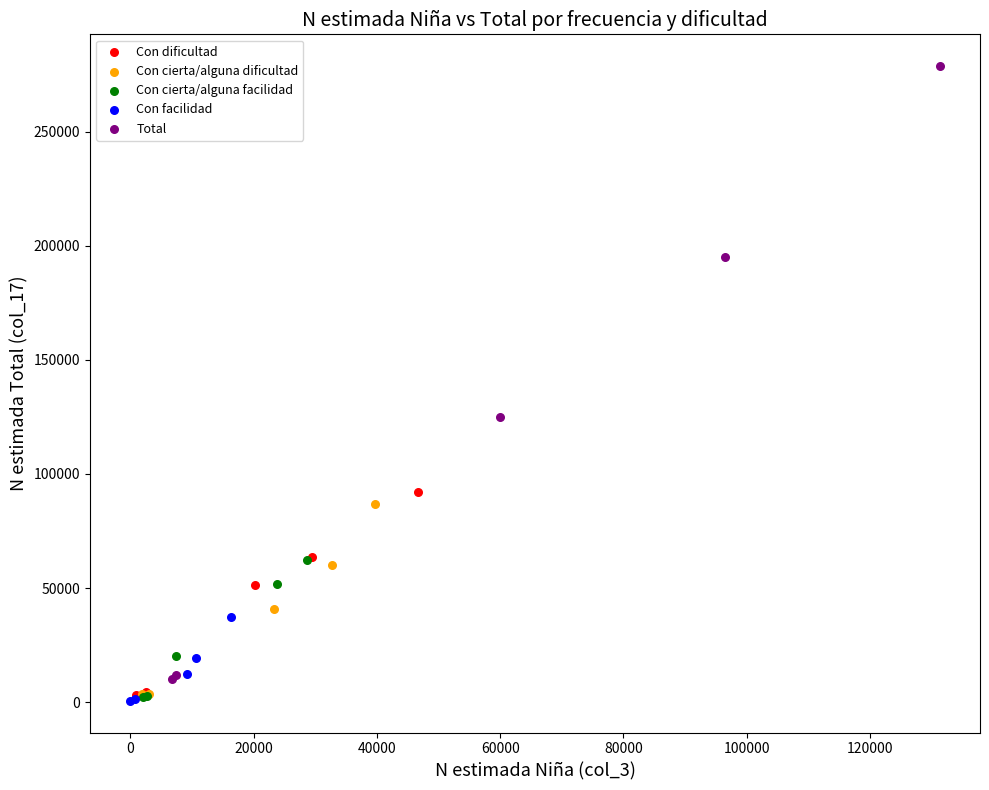

Which series contains the highest Y value?

Total